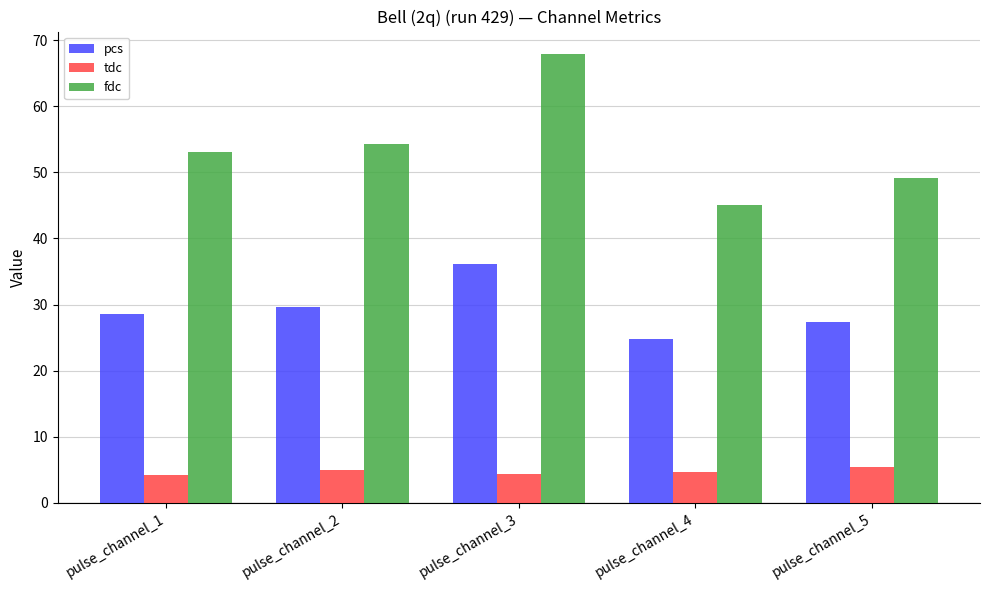

Rank the series at pulse_channel_3 from lowest to highest value.

tdc, pcs, fdc